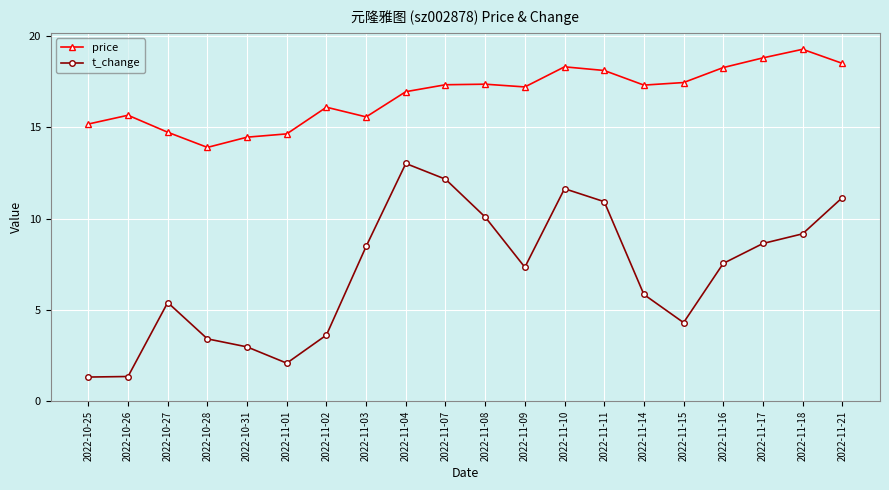

Which series changed the most between 2022-11-11 and 2022-11-15?

t_change